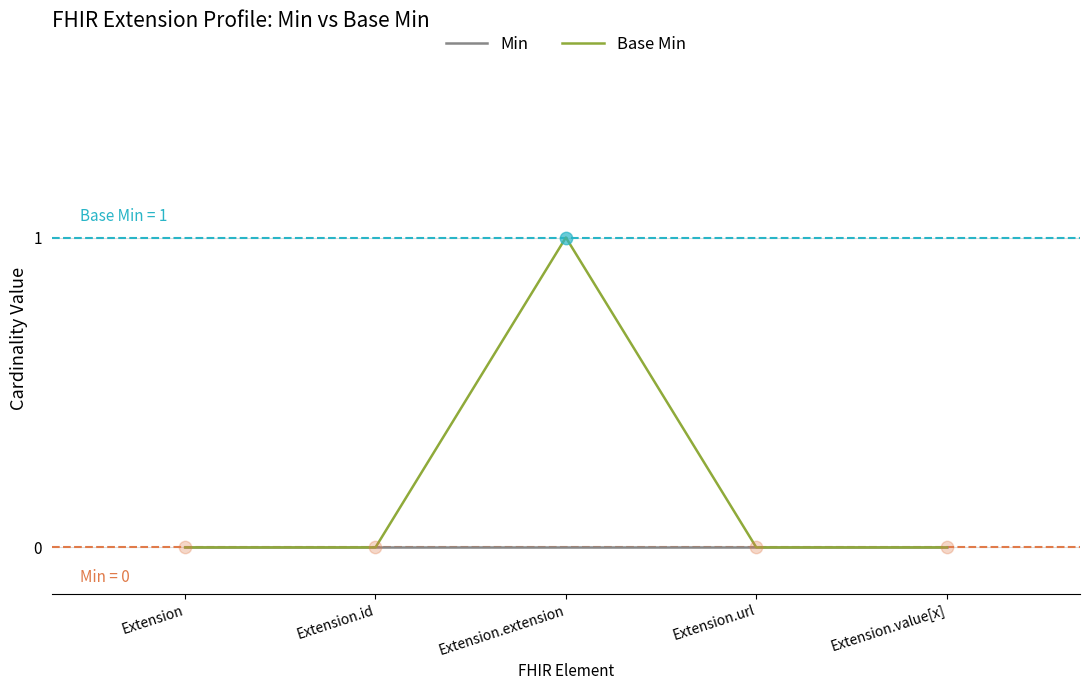

Which series has the largest range (max minus min)?

Base Min